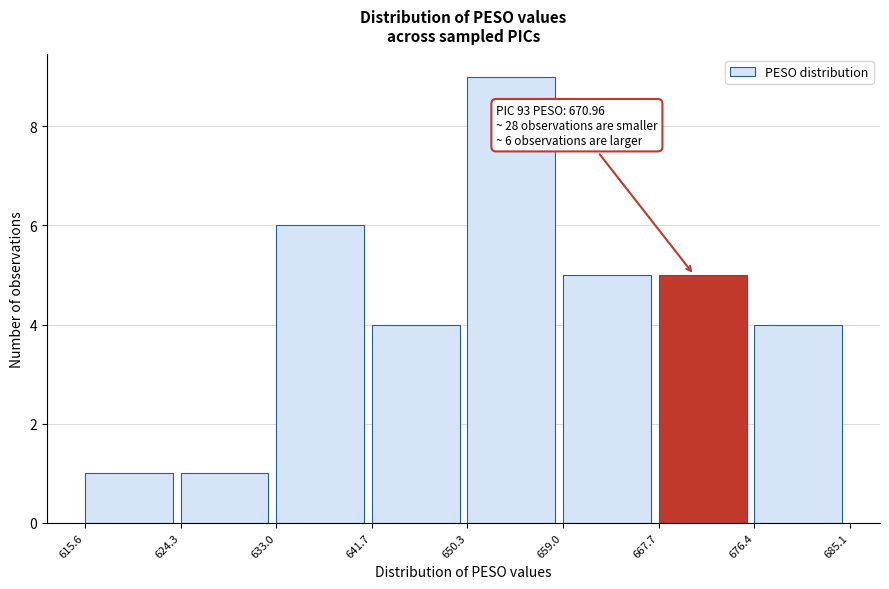

Over which range of the x-axis is the bar tallest?

650.3 to 659.0